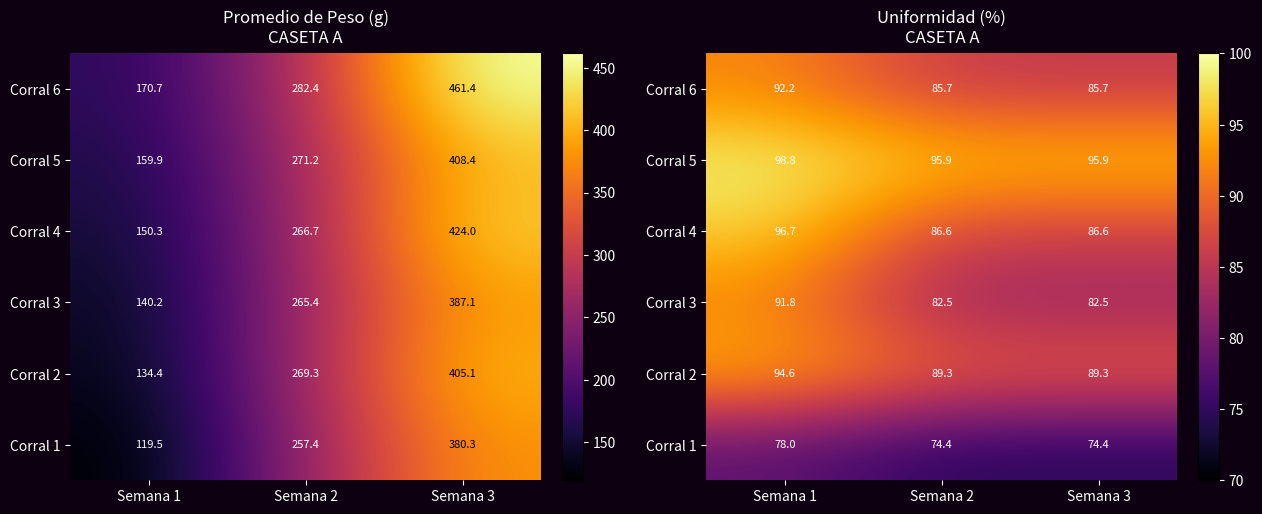

Read the Corral 1 value at Semana 1.

78.0